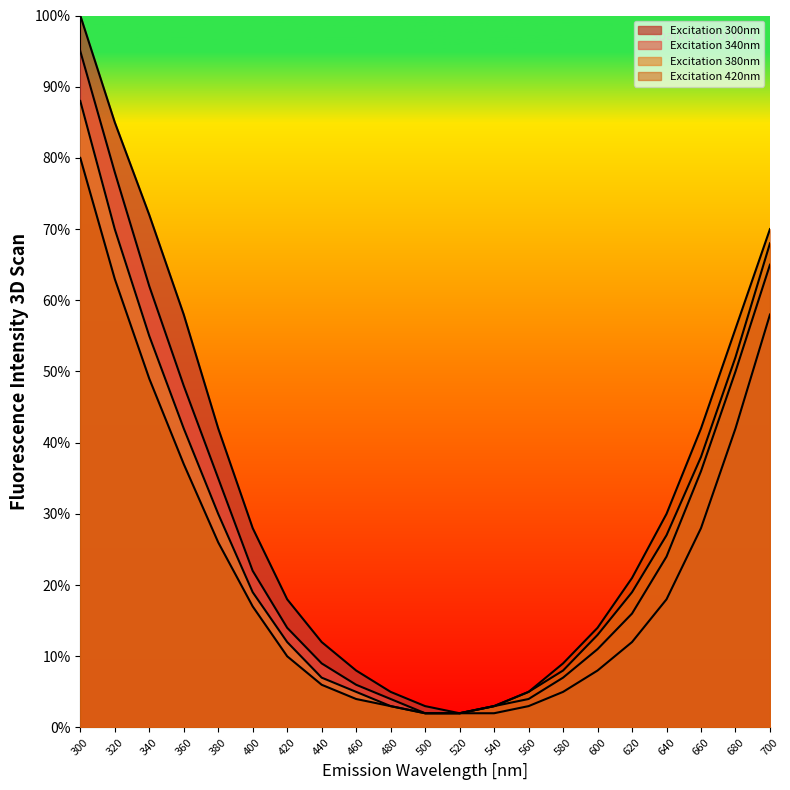

How many values in the Excitation 380nm series exceed 19?

9